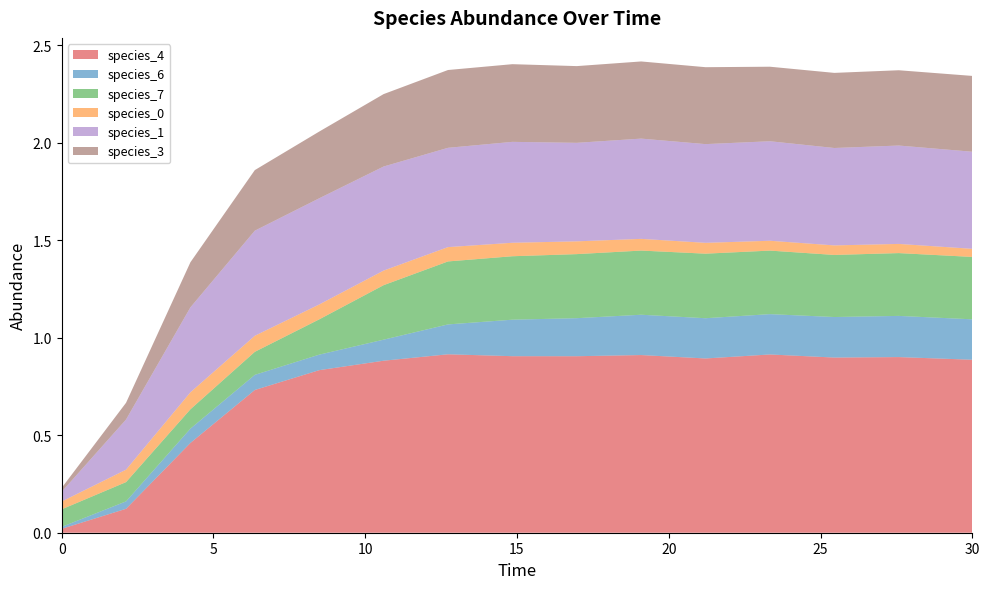

Reading right to left, list all the values displayed in this chart.

species_4: 30.0=0.9	27.575757575757574=0.9	25.454545454545457=0.9	23.333333333333336=0.9	21.21212121212121=0.9	19.09090909090909=0.9	16.96969696969697=0.9	14.84848484848485=0.9	12.727272727272728=0.9	10.606060606060606=0.9	8.484848484848484=0.8	6.363636363636364=0.7	4.242424242424242=0.5	2.121212121212121=0.1	0.0=0.0
species_6: 30.0=0.2	27.575757575757574=0.2	25.454545454545457=0.2	23.333333333333336=0.2	21.21212121212121=0.2	19.09090909090909=0.2	16.96969696969697=0.2	14.84848484848485=0.2	12.727272727272728=0.2	10.606060606060606=0.1	8.484848484848484=0.1	6.363636363636364=0.1	4.242424242424242=0.1	2.121212121212121=0.0	0.0=0.0
species_7: 30.0=0.3	27.575757575757574=0.3	25.454545454545457=0.3	23.333333333333336=0.3	21.21212121212121=0.3	19.09090909090909=0.3	16.96969696969697=0.3	14.84848484848485=0.3	12.727272727272728=0.3	10.606060606060606=0.3	8.484848484848484=0.2	6.363636363636364=0.1	4.242424242424242=0.1	2.121212121212121=0.1	0.0=0.1
species_0: 30.0=0.0	27.575757575757574=0.0	25.454545454545457=0.0	23.333333333333336=0.1	21.21212121212121=0.1	19.09090909090909=0.1	16.96969696969697=0.1	14.84848484848485=0.1	12.727272727272728=0.1	10.606060606060606=0.1	8.484848484848484=0.1	6.363636363636364=0.1	4.242424242424242=0.1	2.121212121212121=0.1	0.0=0.0
species_1: 30.0=0.5	27.575757575757574=0.5	25.454545454545457=0.5	23.333333333333336=0.5	21.21212121212121=0.5	19.09090909090909=0.5	16.96969696969697=0.5	14.84848484848485=0.5	12.727272727272728=0.5	10.606060606060606=0.5	8.484848484848484=0.5	6.363636363636364=0.5	4.242424242424242=0.4	2.121212121212121=0.3	0.0=0.1
species_3: 30.0=0.4	27.575757575757574=0.4	25.454545454545457=0.4	23.333333333333336=0.4	21.21212121212121=0.4	19.09090909090909=0.4	16.96969696969697=0.4	14.84848484848485=0.4	12.727272727272728=0.4	10.606060606060606=0.4	8.484848484848484=0.3	6.363636363636364=0.3	4.242424242424242=0.2	2.121212121212121=0.1	0.0=0.0